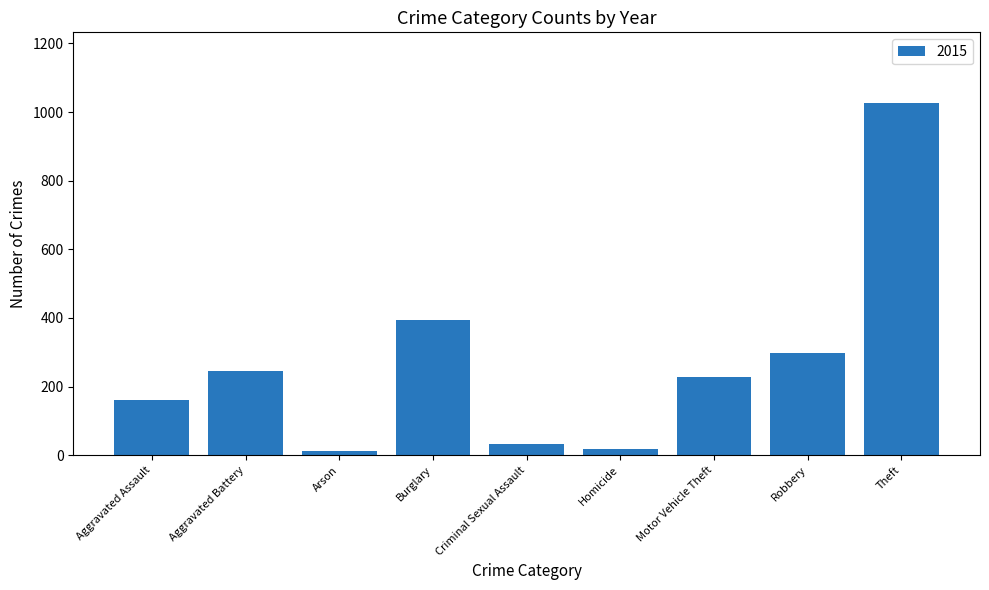

What is the difference between the maximum and second lowest values?

1010